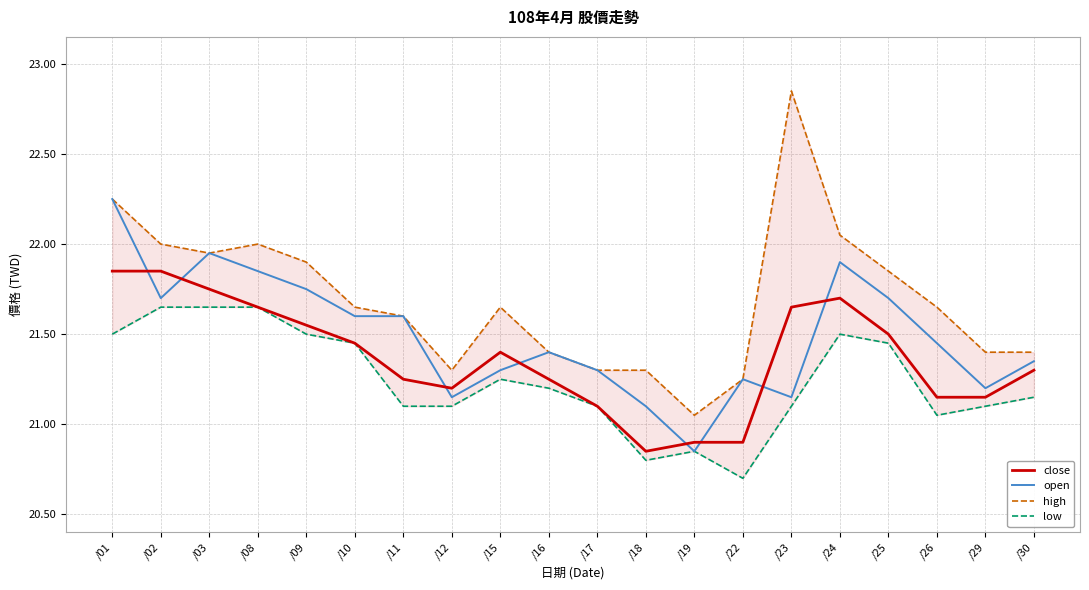

True or false: open and low cross at least once.

False